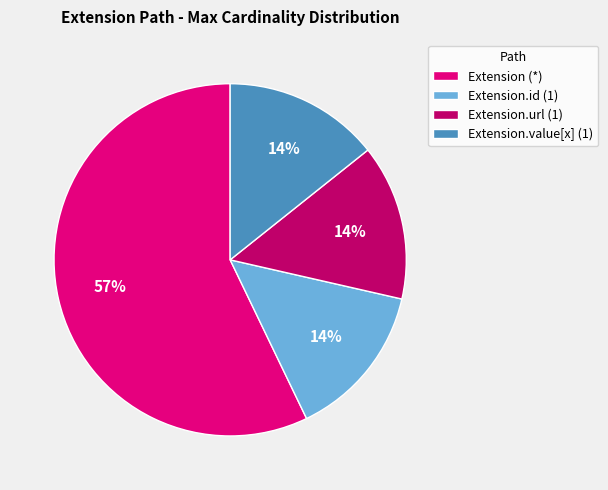

Which has a higher value, Extension.value[x] (1) or Extension (*)?

Extension (*)